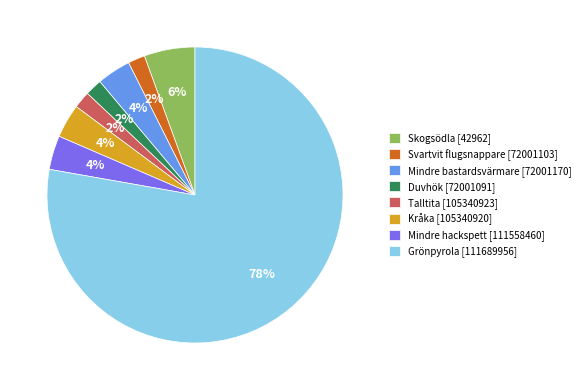

What is the largest slice in the pie chart?

Grönpyrola [111689956]